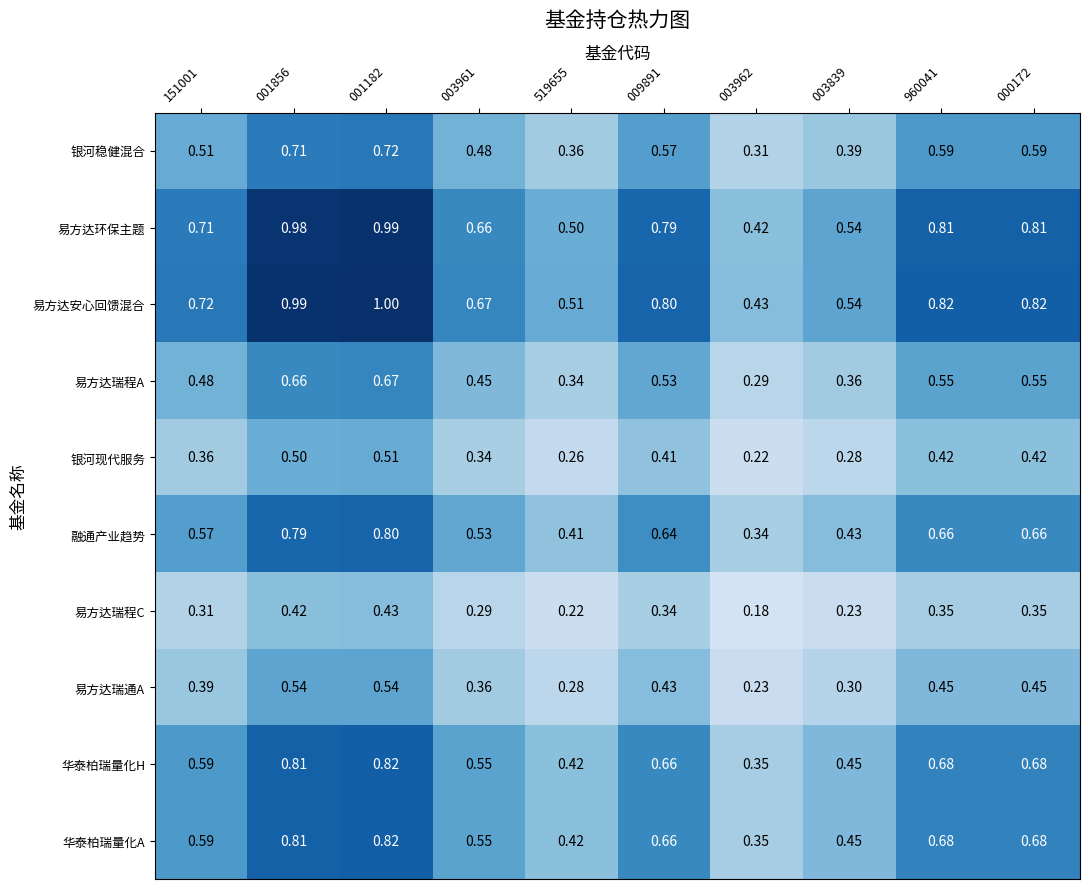

Which series has the largest total across all categories?

易方达安心回馈混合